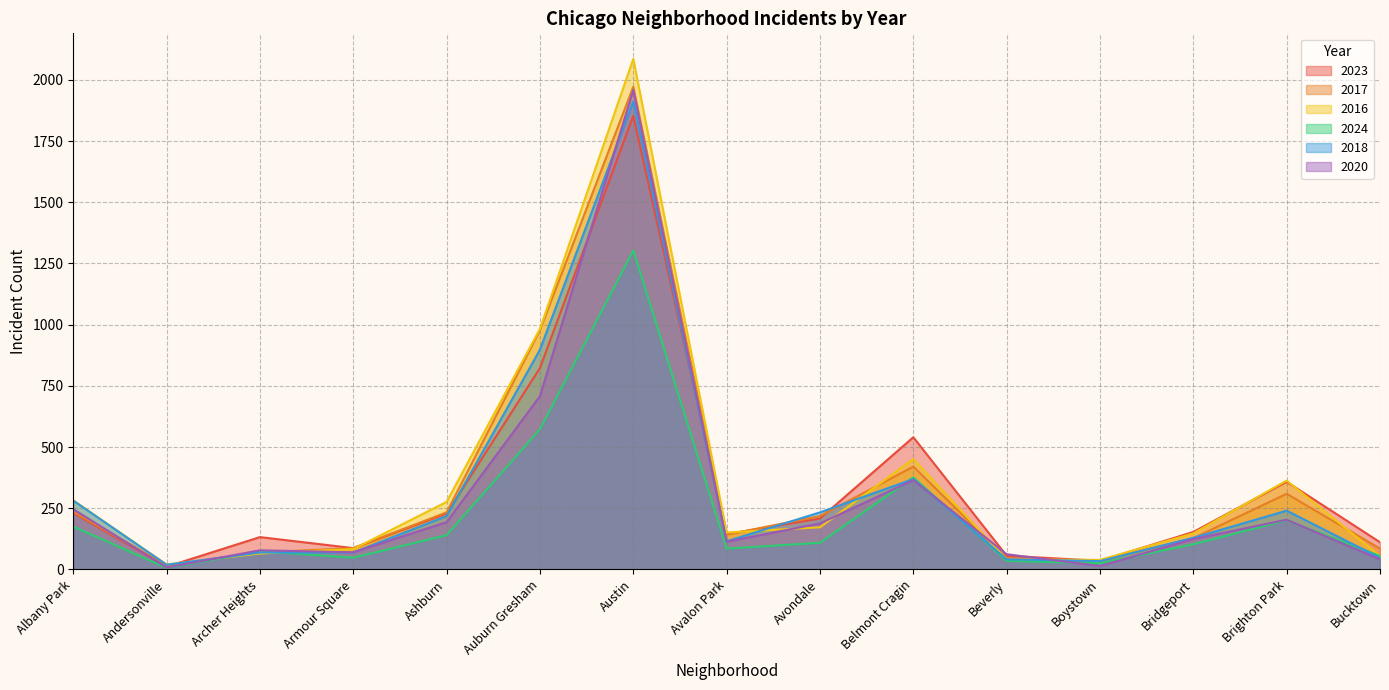

What position from the left is Albany Park?

1